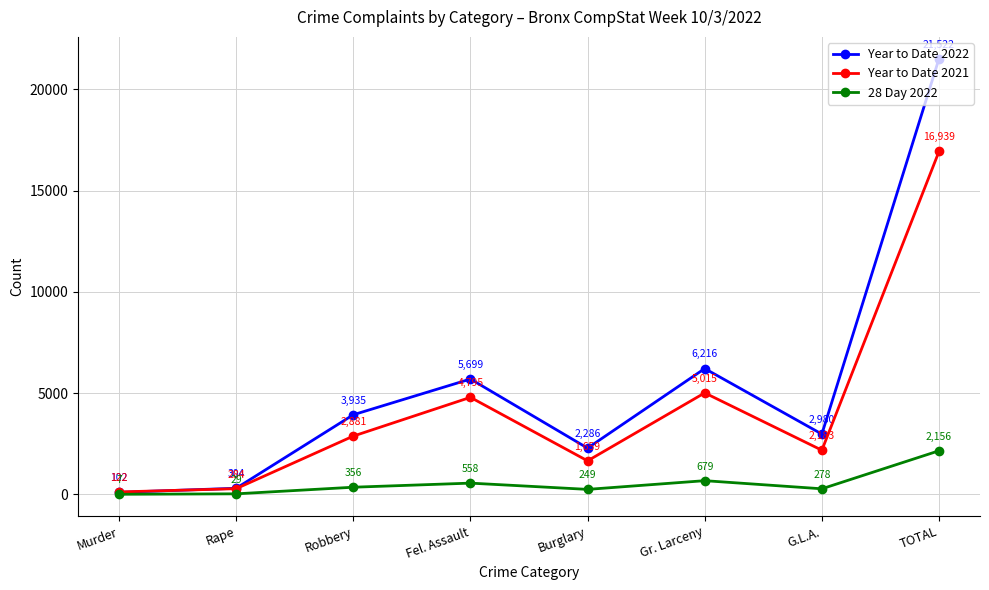

True or false: Year to Date 2022 and 28 Day 2022 intersect in this chart.

False